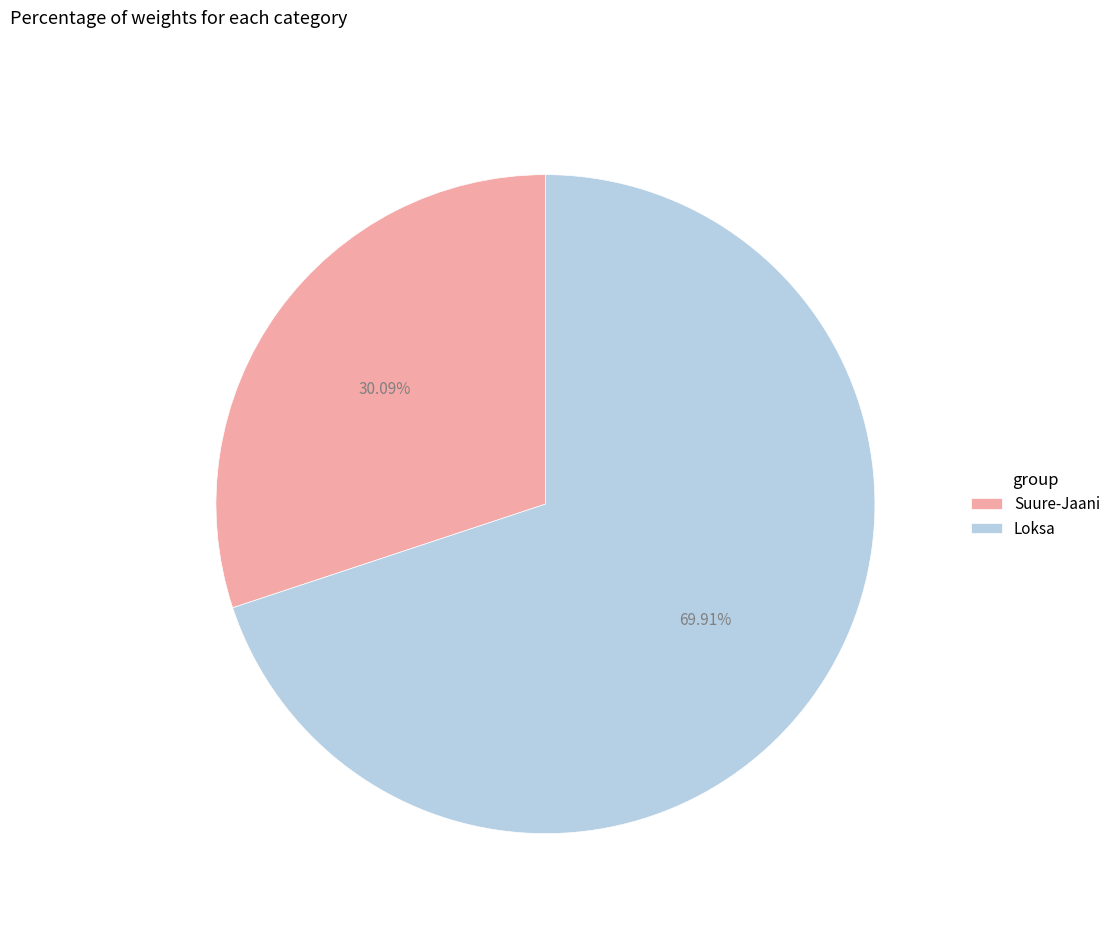

How many slices are in this pie chart?

2